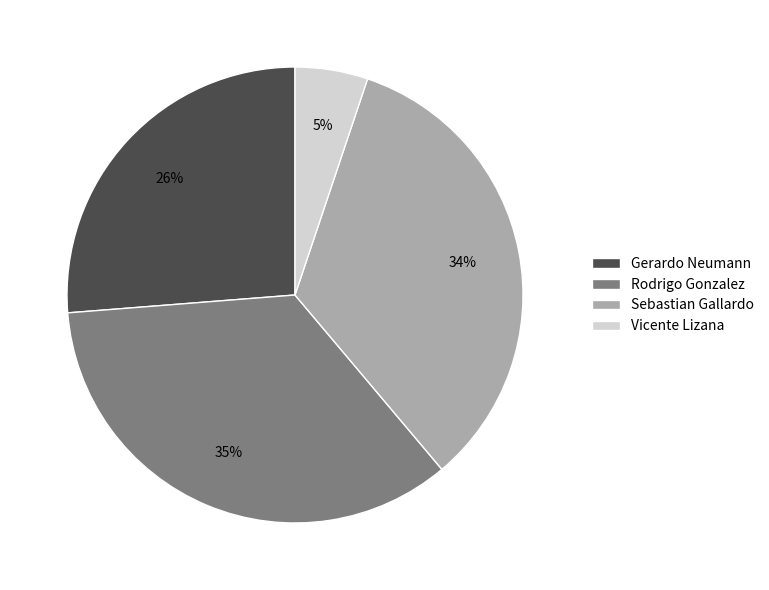

To the nearest percent, what is the difference between the largest and smallest slice percentages?

30%